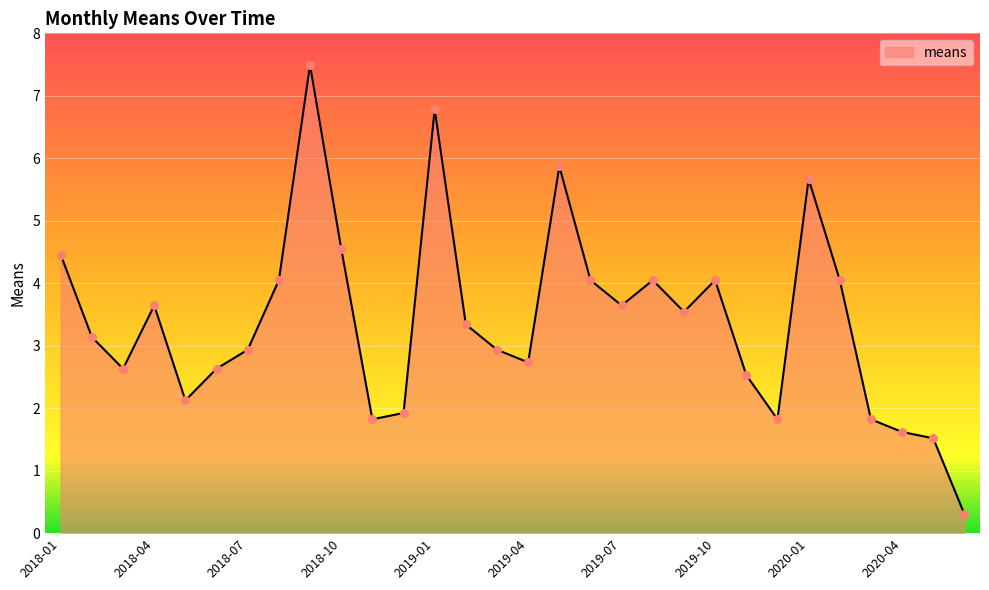

What is the smallest value displayed?

0.3